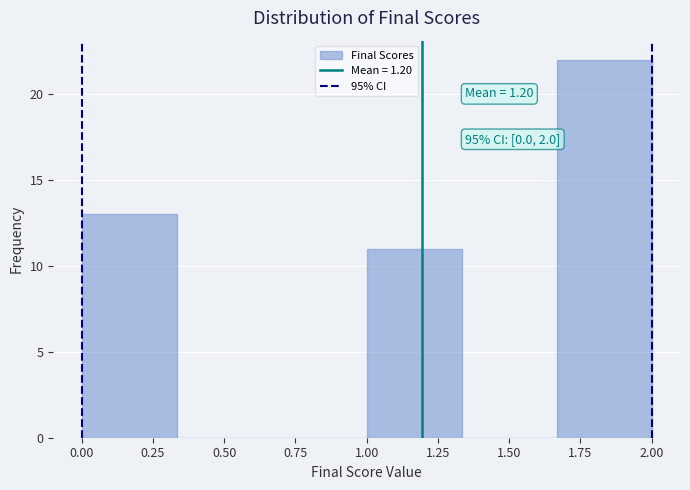

Which range on the x-axis has the tallest bar?

1.65 to 2.00